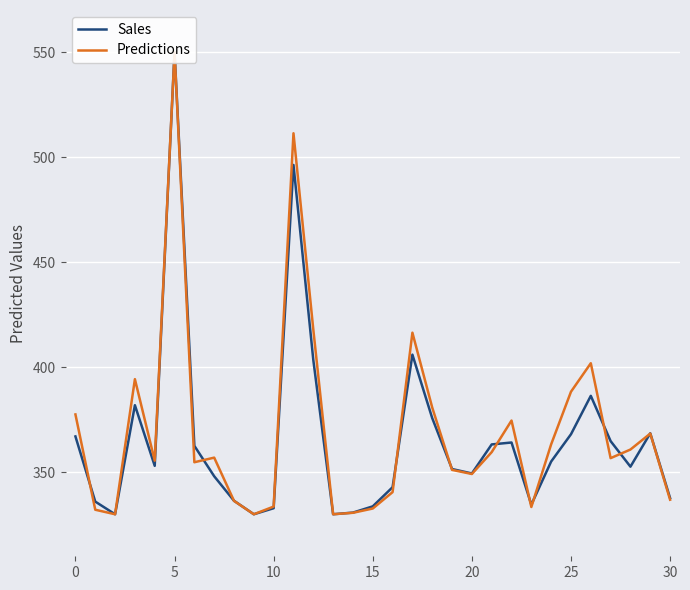

True or false: Sales has a value of 364.1 at 22.

True